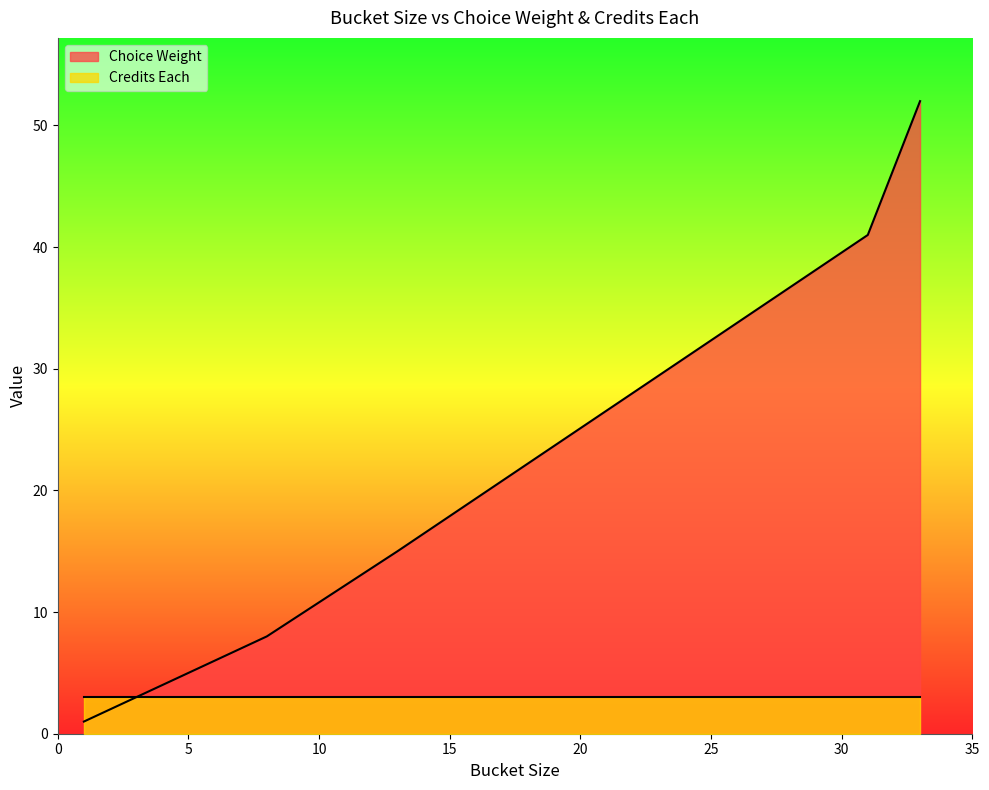

True or false: Credits Each has more than 0 points higher than both neighbors.

False